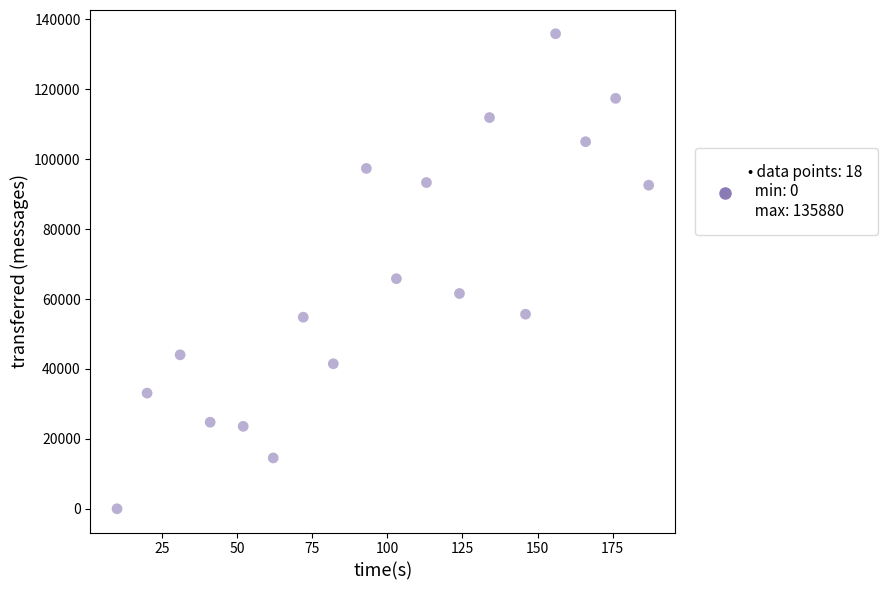

What Y value in the scatter plot is closest to 67940?

65820